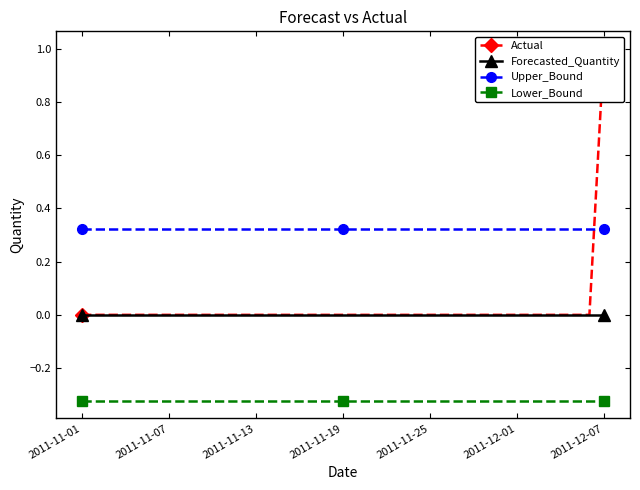

What is the greatest value displayed?

1.0